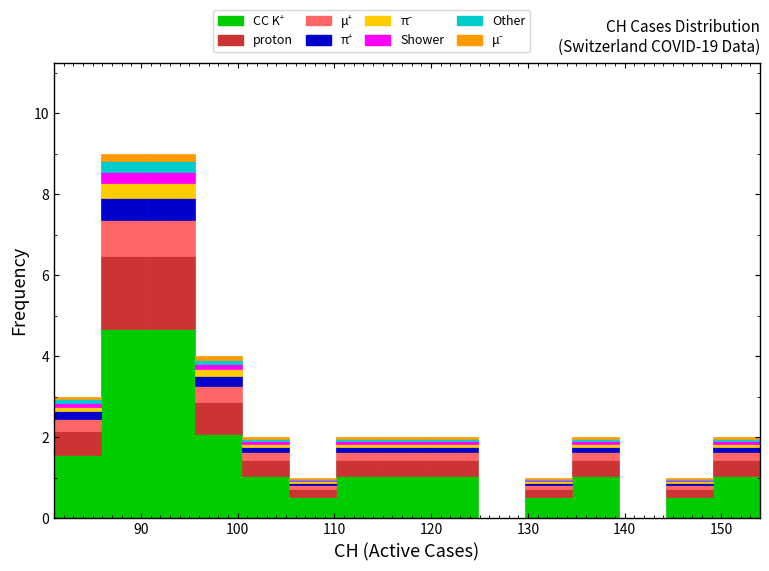

What is the total height of the stacked bar covering 110 to 115 on the x-axis? Neither the bar edges nor the heights are printed on the chart, so give them approximately, as read against the axes.

2